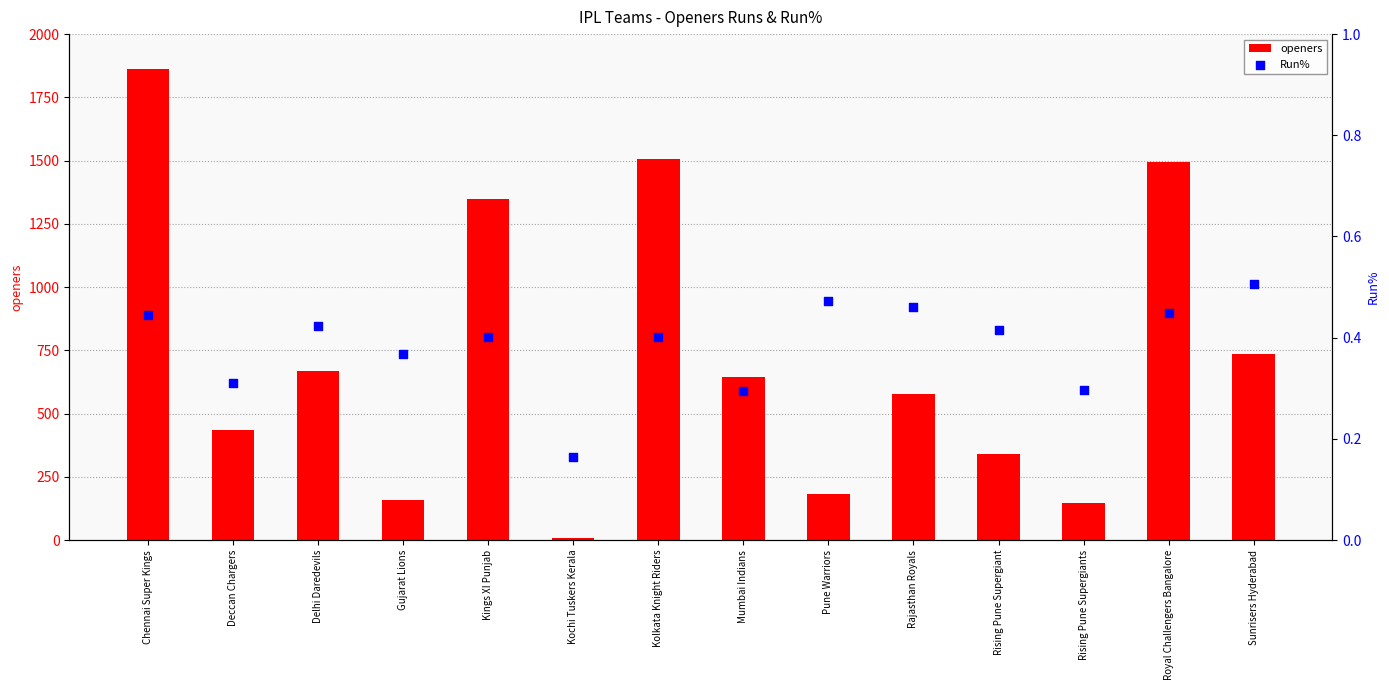

What is the total value across all series at Kolkata Knight Riders?

1507.4